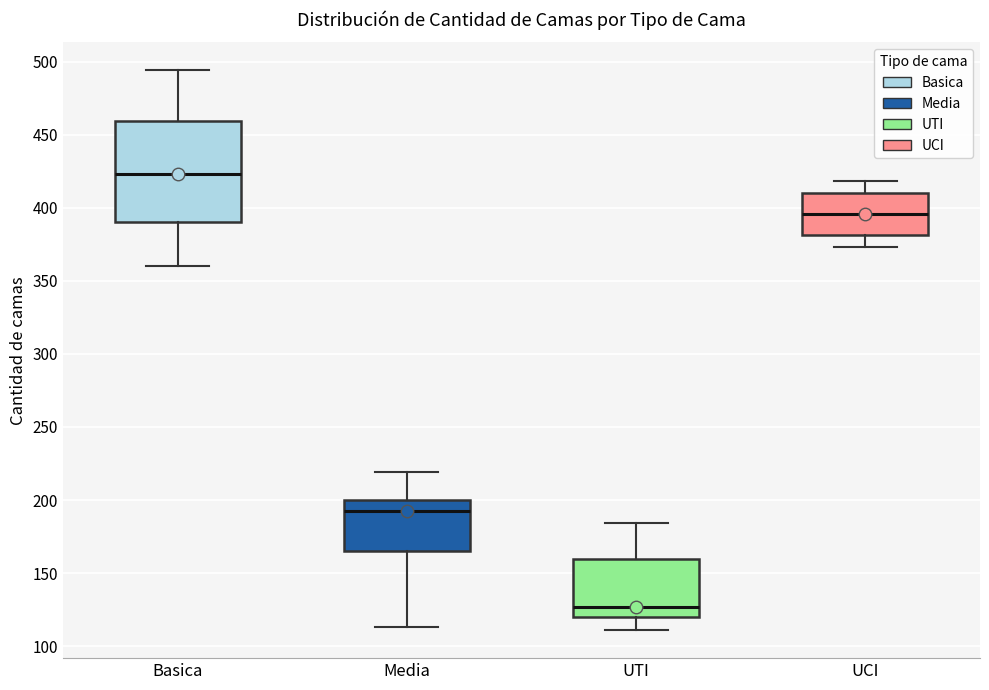

Reading left to right, read every box against the y-axis: the position of its median line, the range the box covers, and the ends of its whiskers. The values are not printed on the chart, so give them approximately, as read against the axis.

Basica: median 425, box 390 to 460, whiskers 360 to 495
Media: median 195, box 165 to 200, whiskers 115 to 220
UTI: median 125, box 120 to 160, whiskers 110 to 185
UCI: median 395, box 380 to 410, whiskers 375 to 420